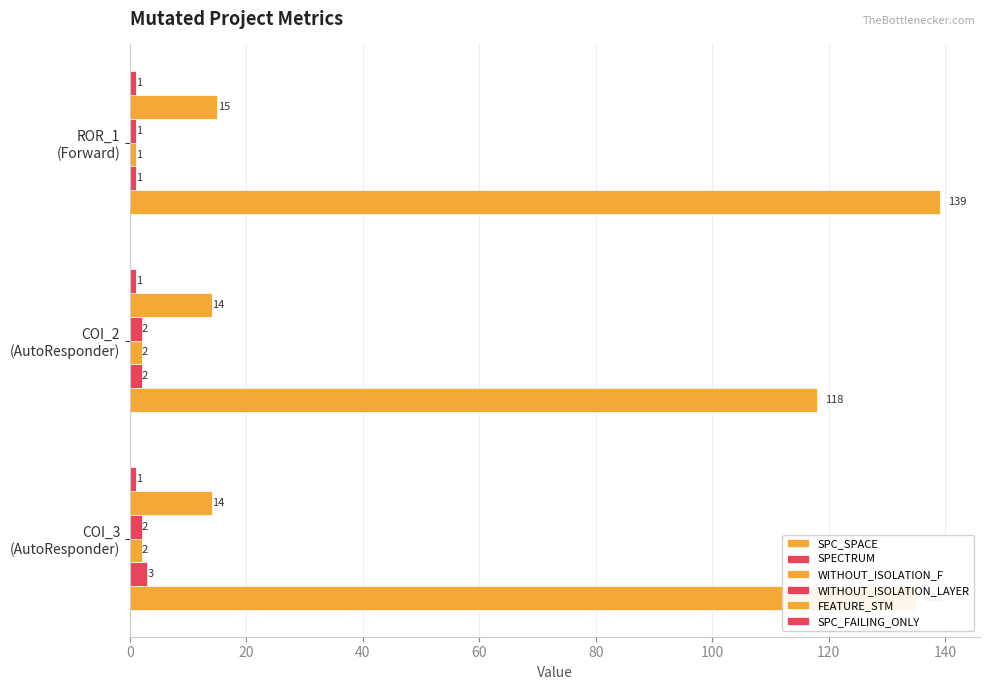

Count the number of data series in this chart.

6